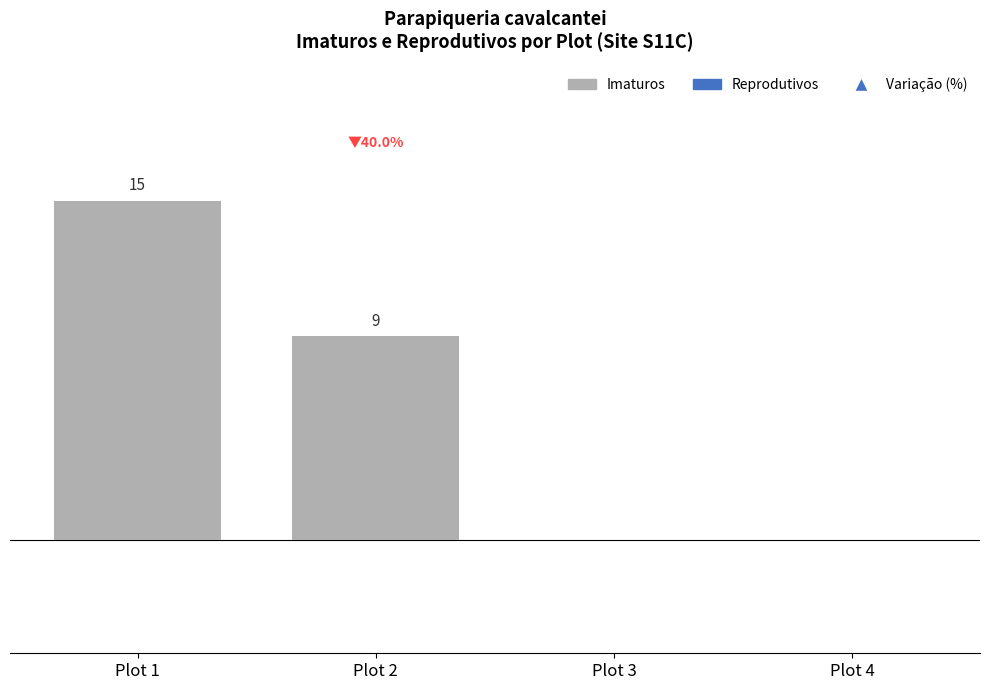

Between Plot 2 and Plot 1, which is larger?

Plot 1